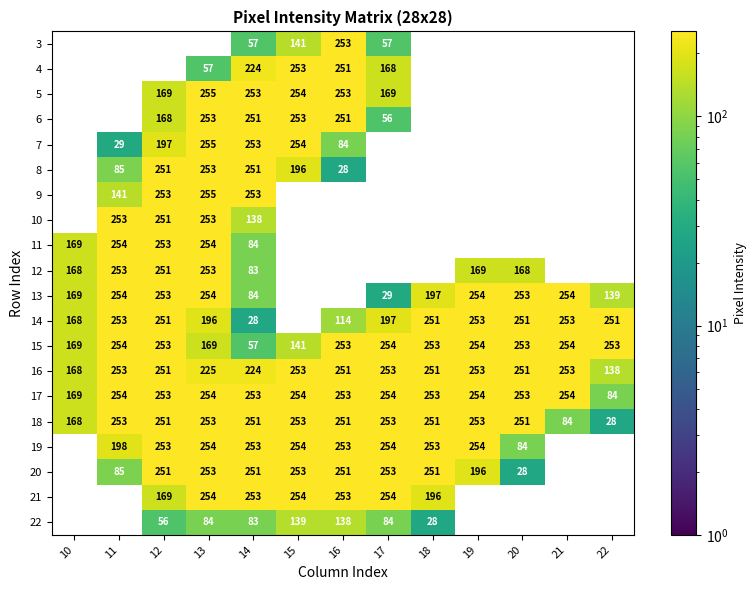

What is the sum of the 11 values at 11 and 14?

338